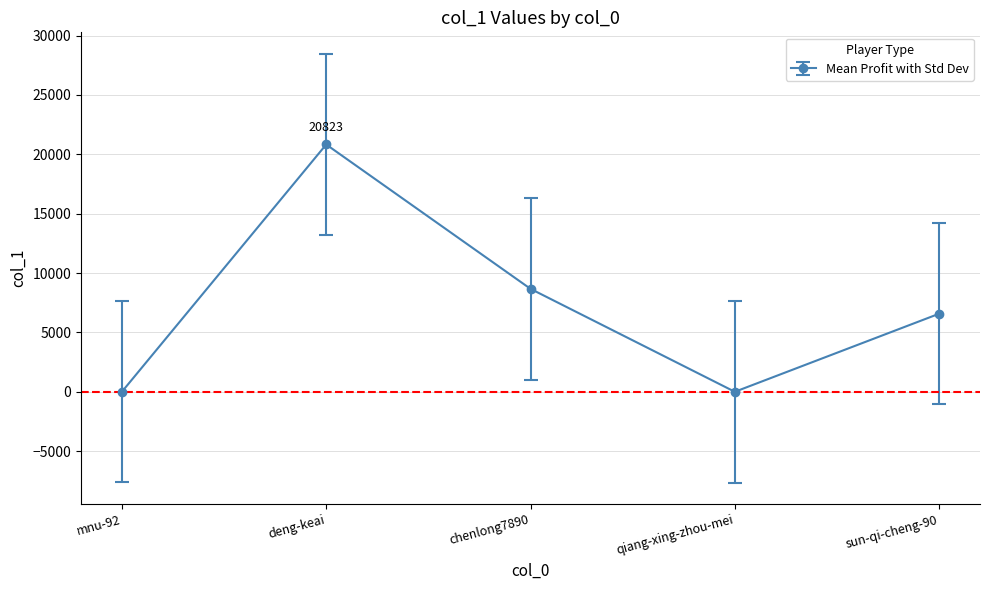

What is the label of the 4th point from the right?

deng-keai